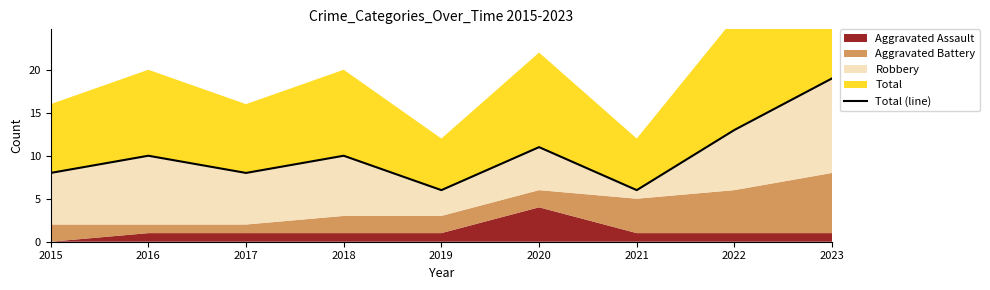

What is the difference between the maximum and minimum values?

13